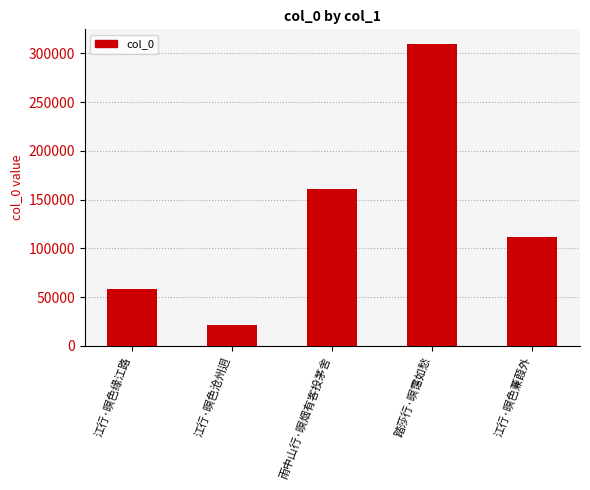

Reading left to right, transcribe all the data shown in this chart.

58051	21057	161092	309249	112079